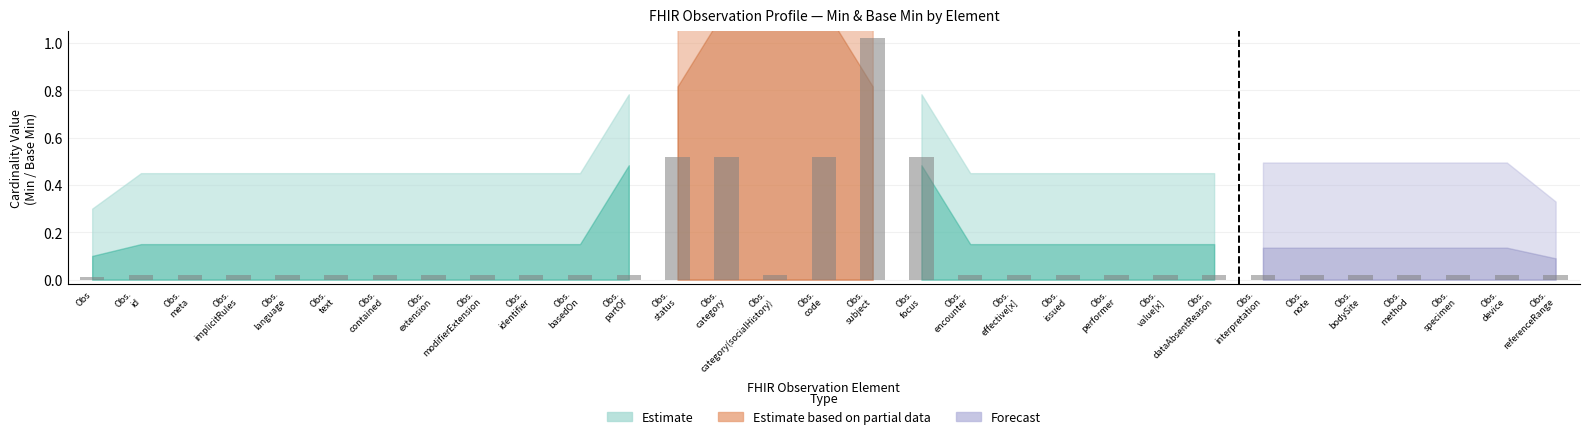

How many distinct data groups are displayed?

1